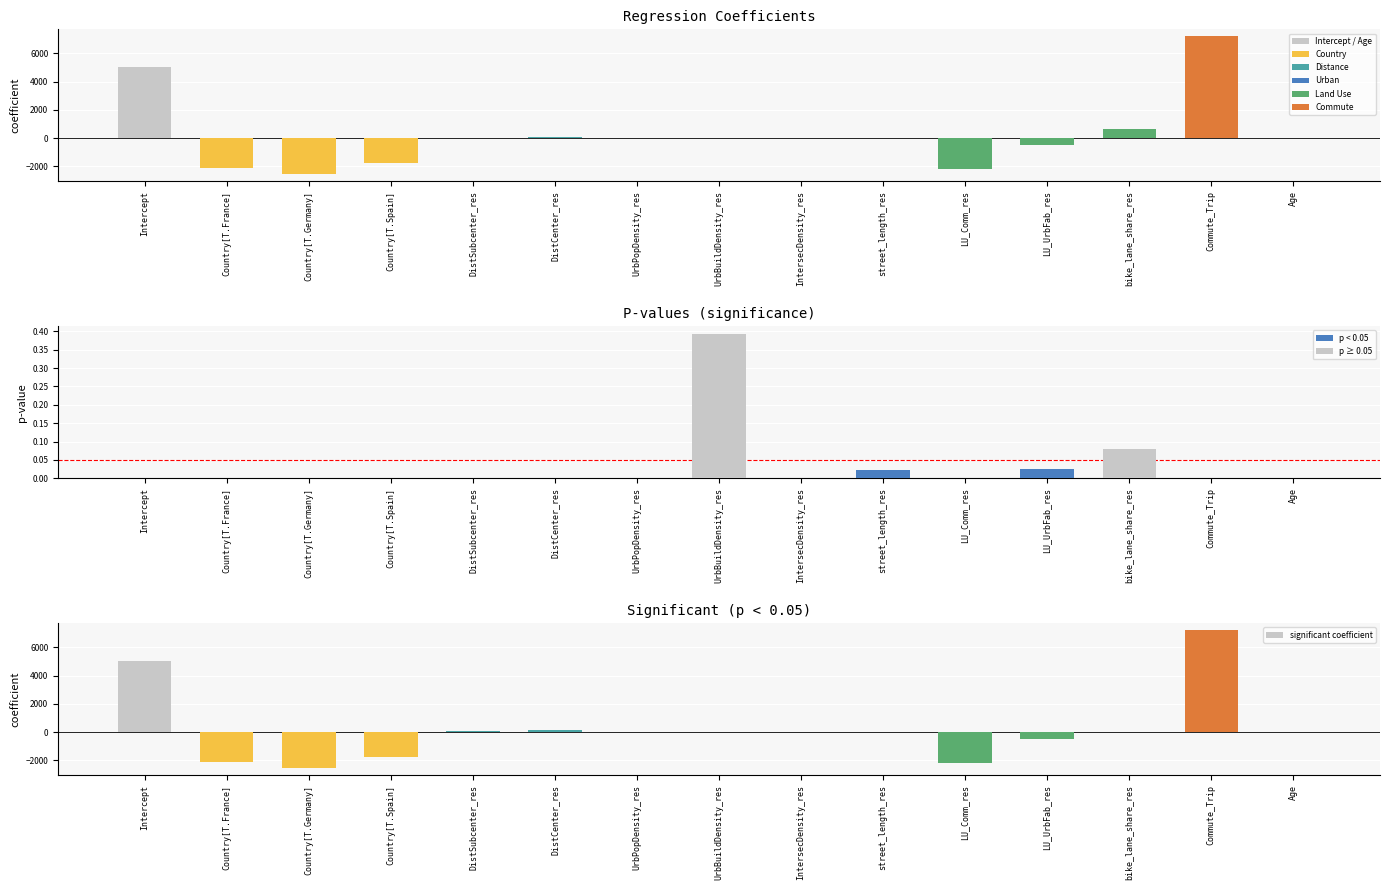

What is the label of the 10th bar from the left?

street_length_res